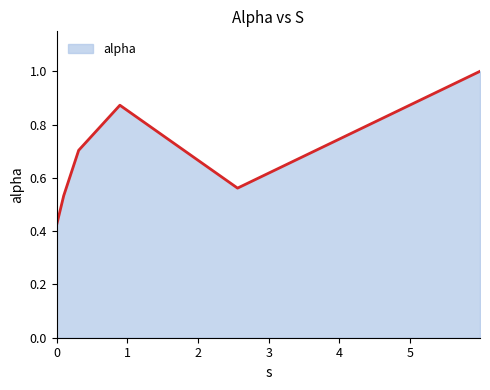

What is the maximum value shown in the chart?

1.0